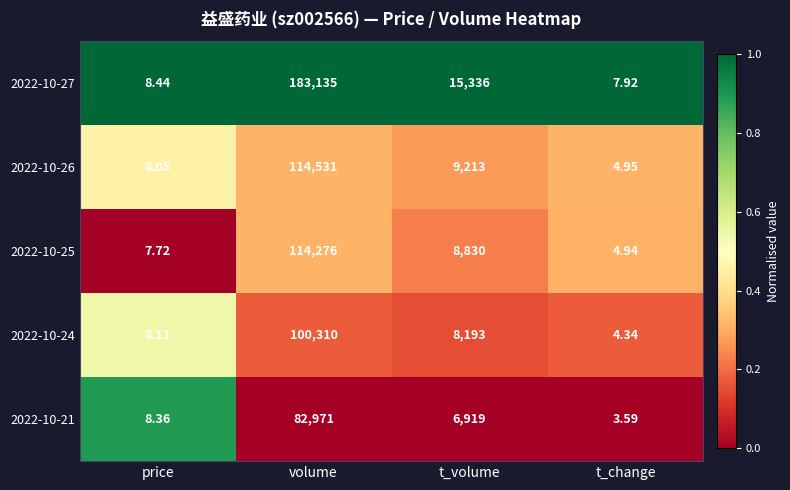

Is the value of 2022-10-25 at t_change greater than the value of 2022-10-27 at t_change?

No